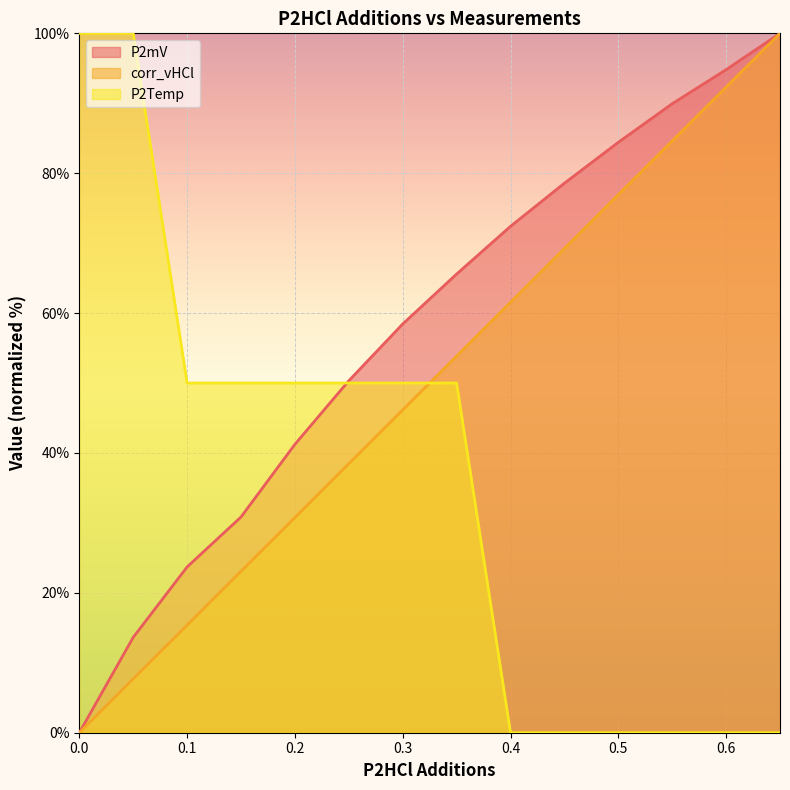

What is the difference between the second highest and minimum values in the corr_vHCl series?

92.3